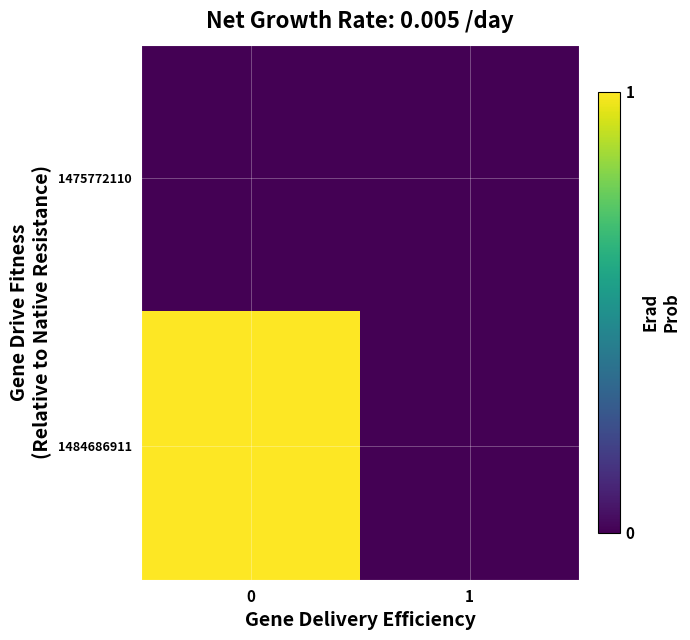

Reading right to left, what are all the values shown in this chart?

1475772110: 1=0	0=0
1484686911: 1=0	0=1